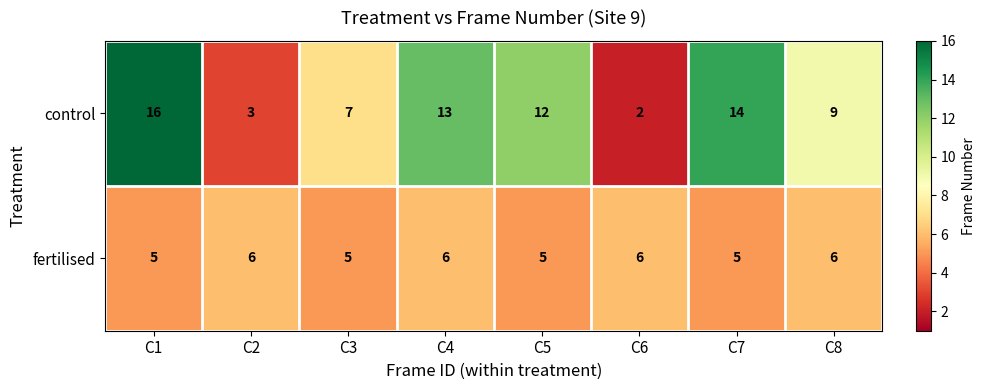

Which series has the largest total across all categories?

control